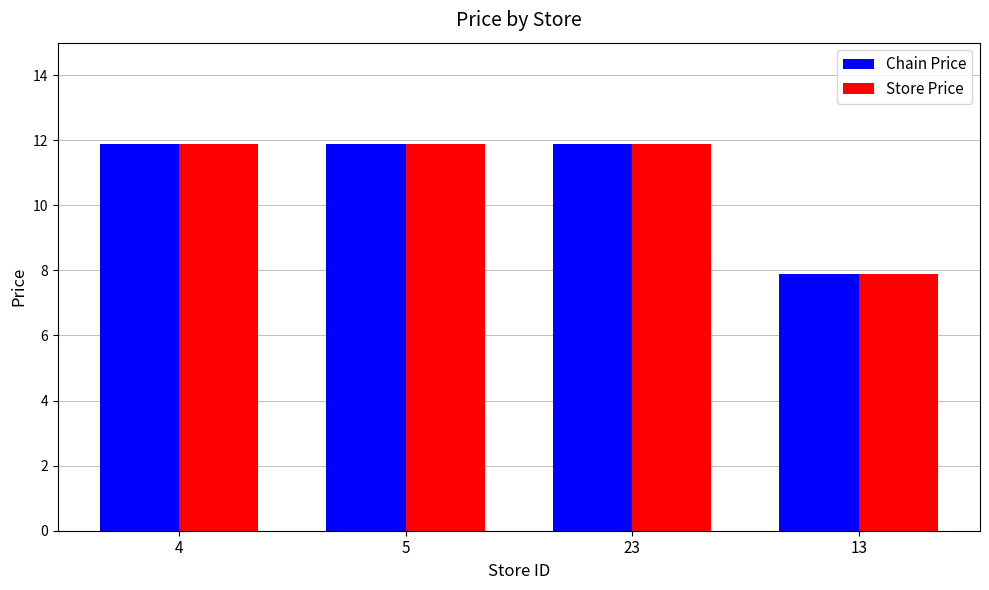

How many distinct data groups are displayed?

2